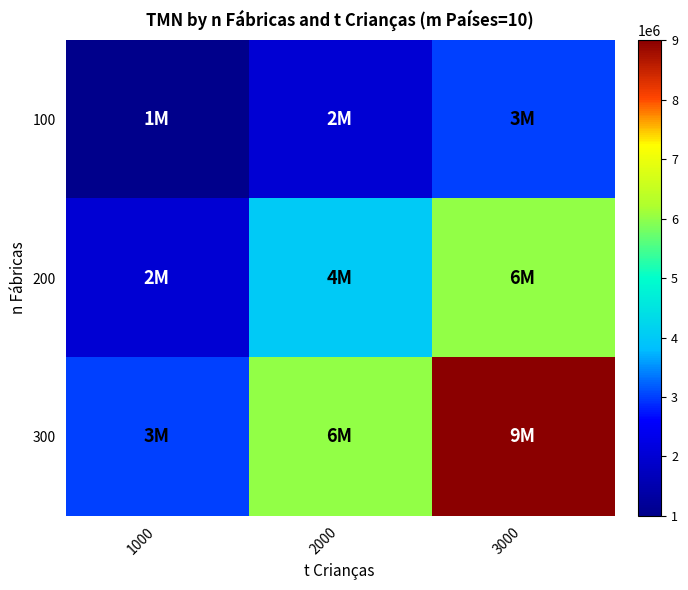

Reading right to left, list all the values displayed in this chart.

100: 3000=3000000	2000=2000000	1000=1000000
200: 3000=6000000	2000=4000000	1000=2000000
300: 3000=9000000	2000=6000000	1000=3000000